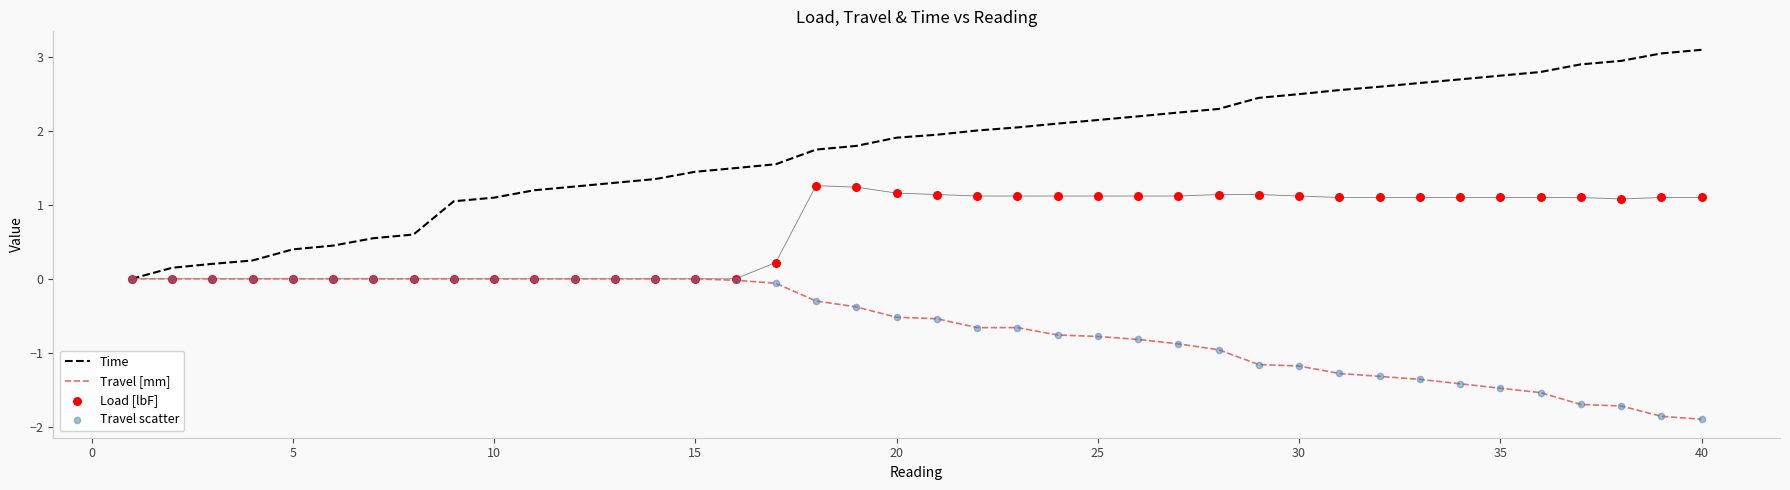

Which series reaches the maximum Y coordinate?

Time